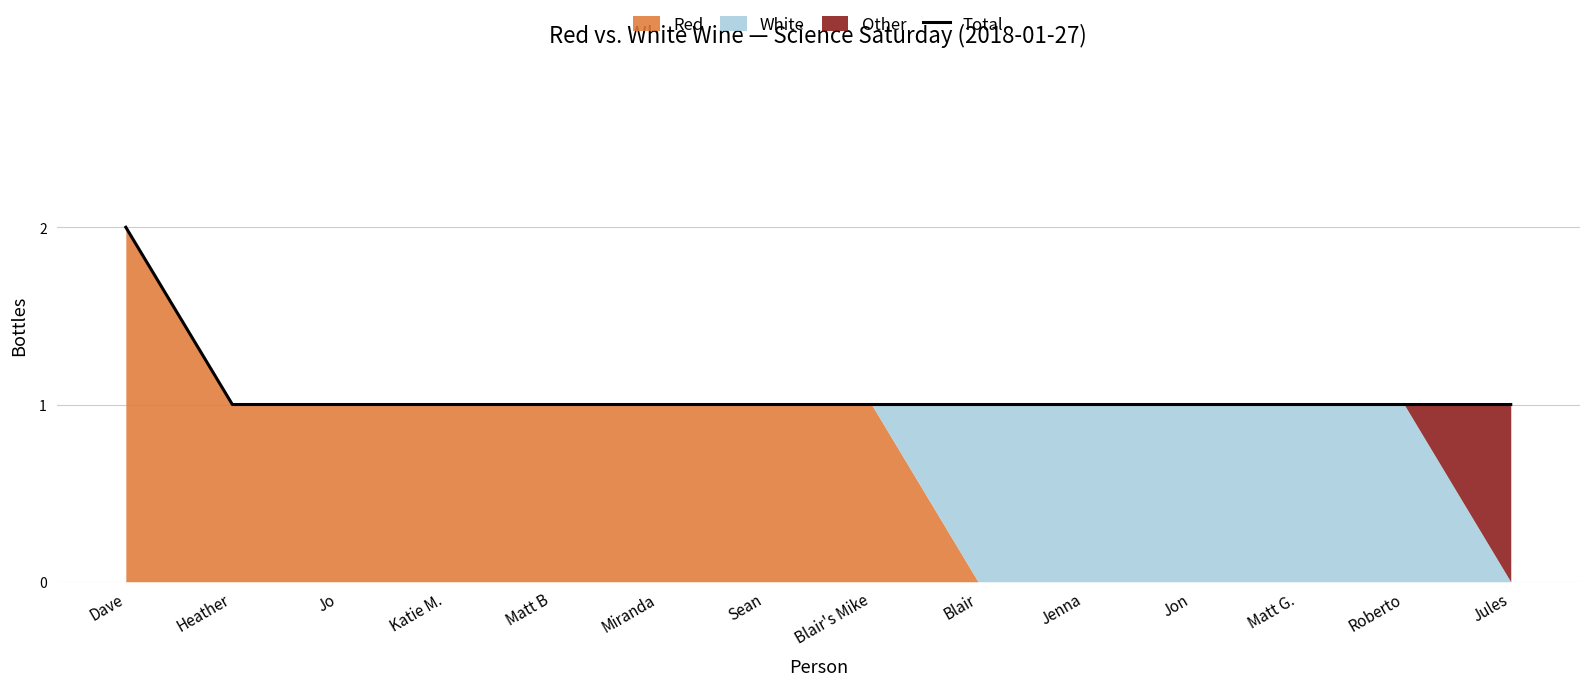

What is the minimum value shown in the chart?

1